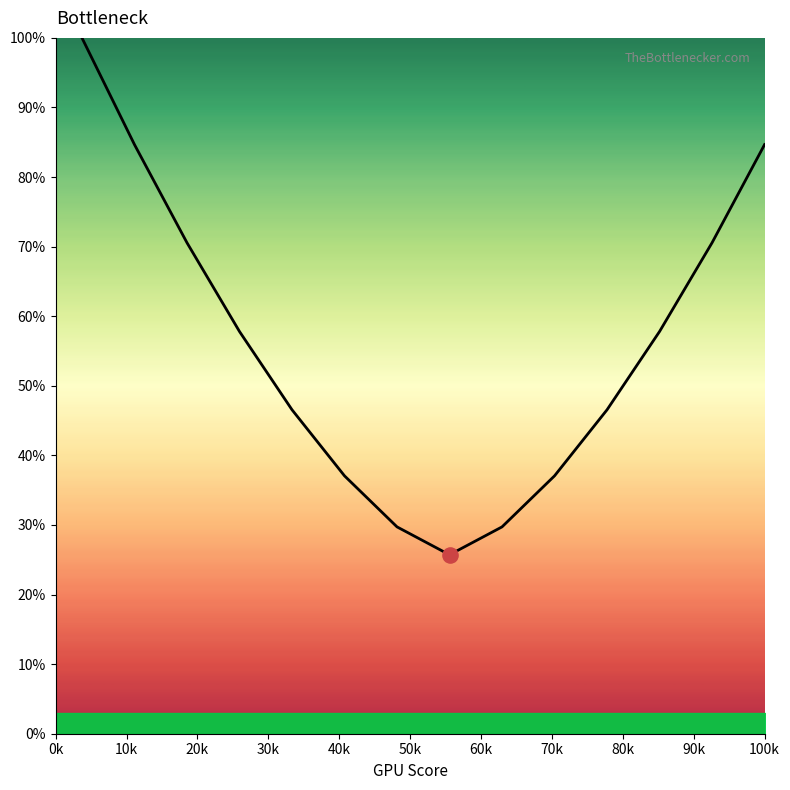

What is the difference between the maximum and minimum values?

74.3